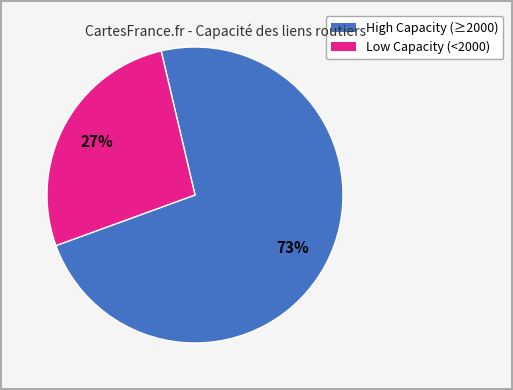

Does any single category account for the majority?

Yes